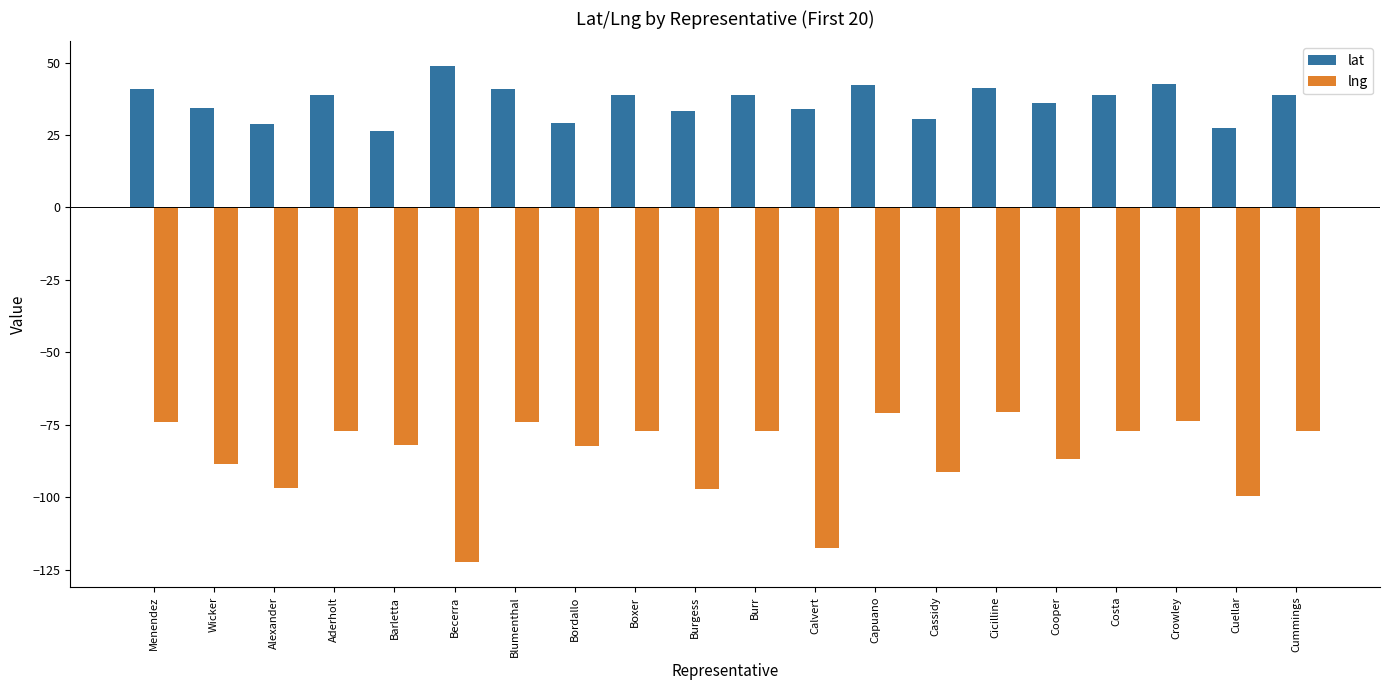

What are all the series names shown in the legend?

lat, lng